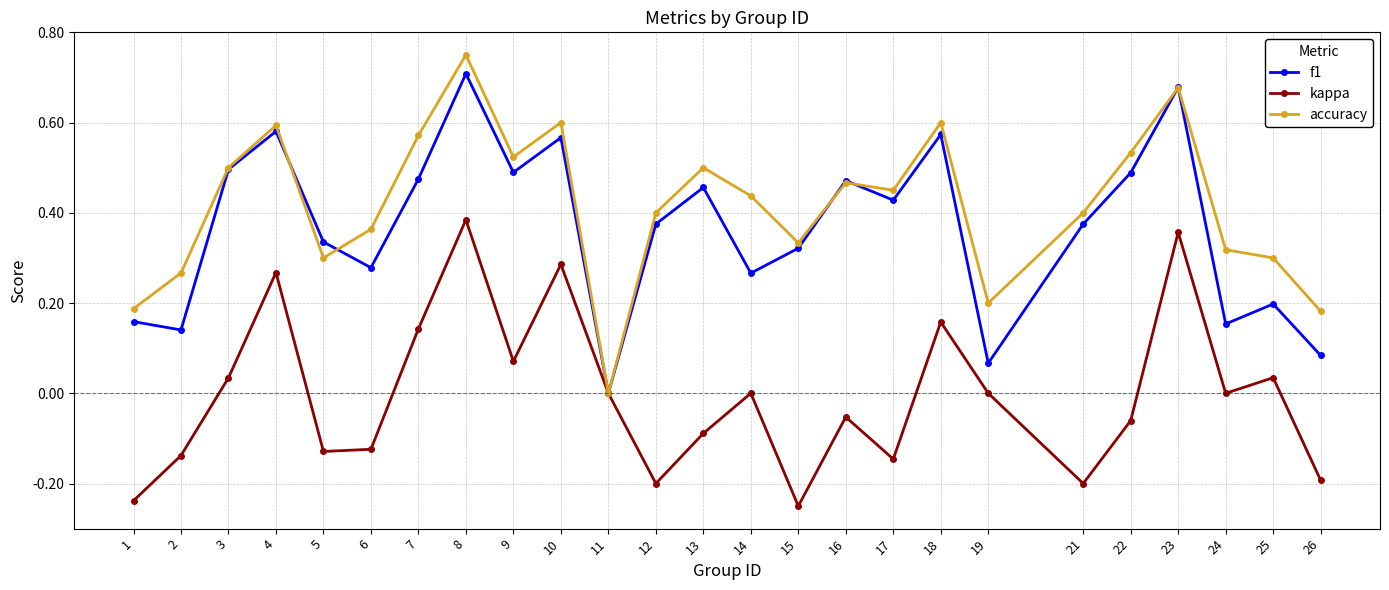

Which series ends up on top after the final intersection of f1 and accuracy?

accuracy